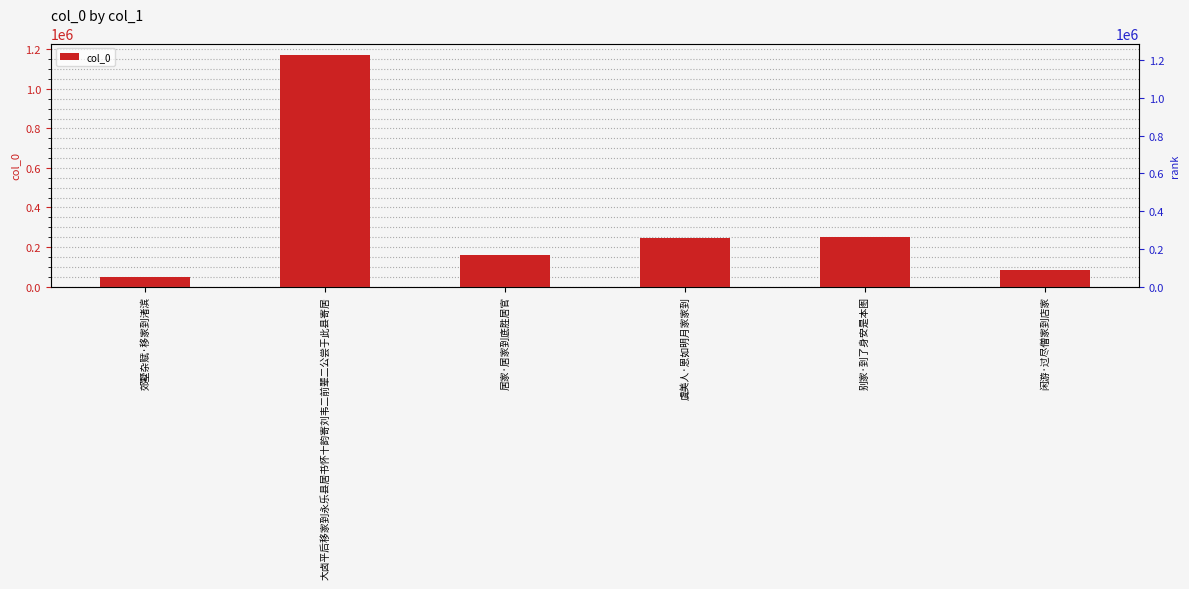

At which label does the data first exceed 245056?

大卤平后移家到永乐县居书怀十韵寄刘韦二前辈二公尝于此县寄居